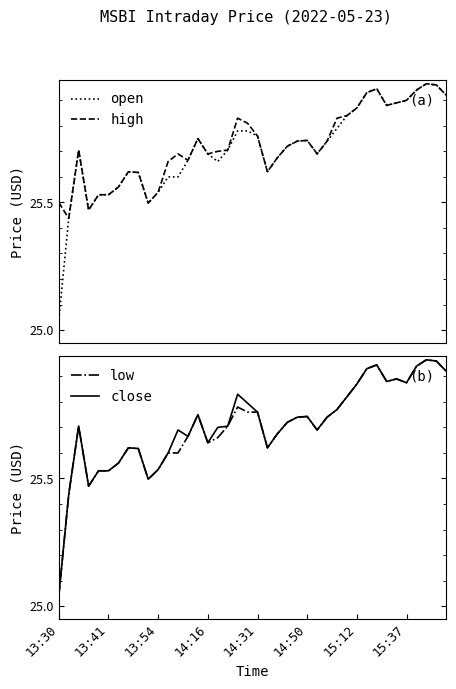

What is the lowest value of the close series?

25.0